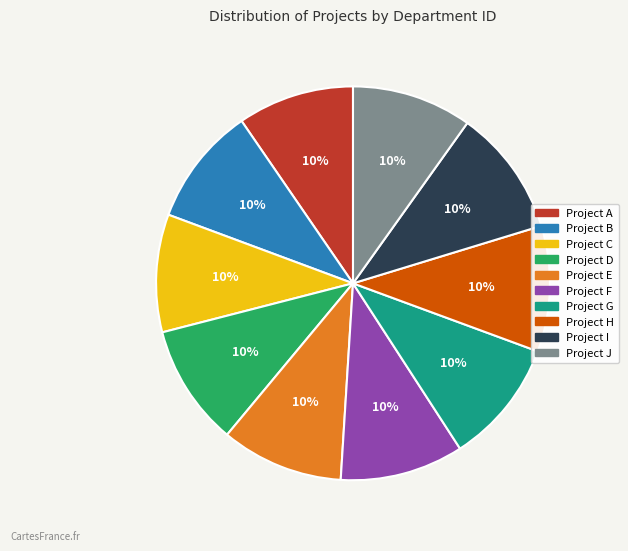

Is there any slice that represents more than half of the pie?

No